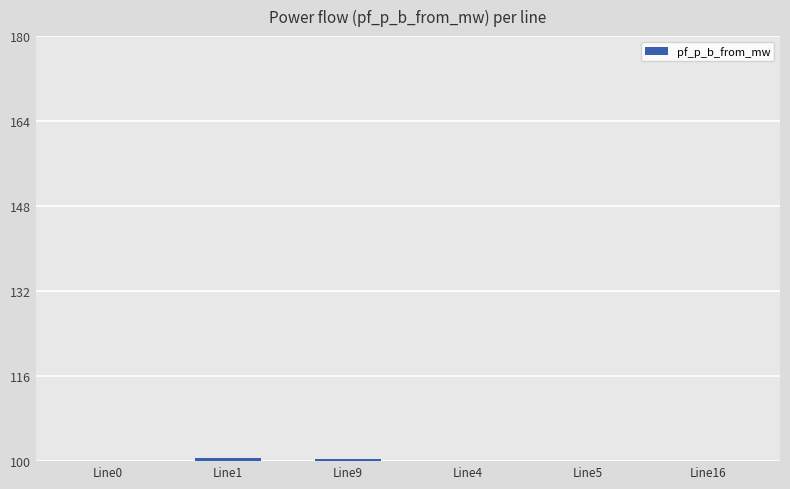

What is the sum of all values?

601.1